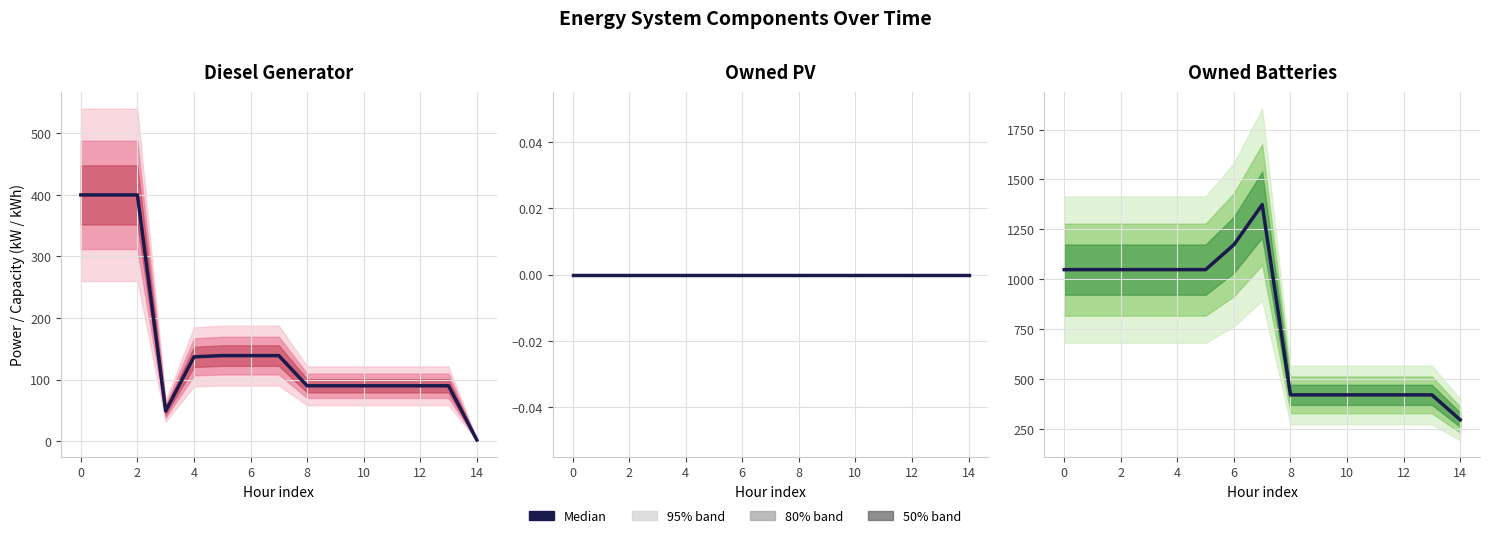

Between 10 and 11, which series saw the biggest shift?

Diesel Generator median